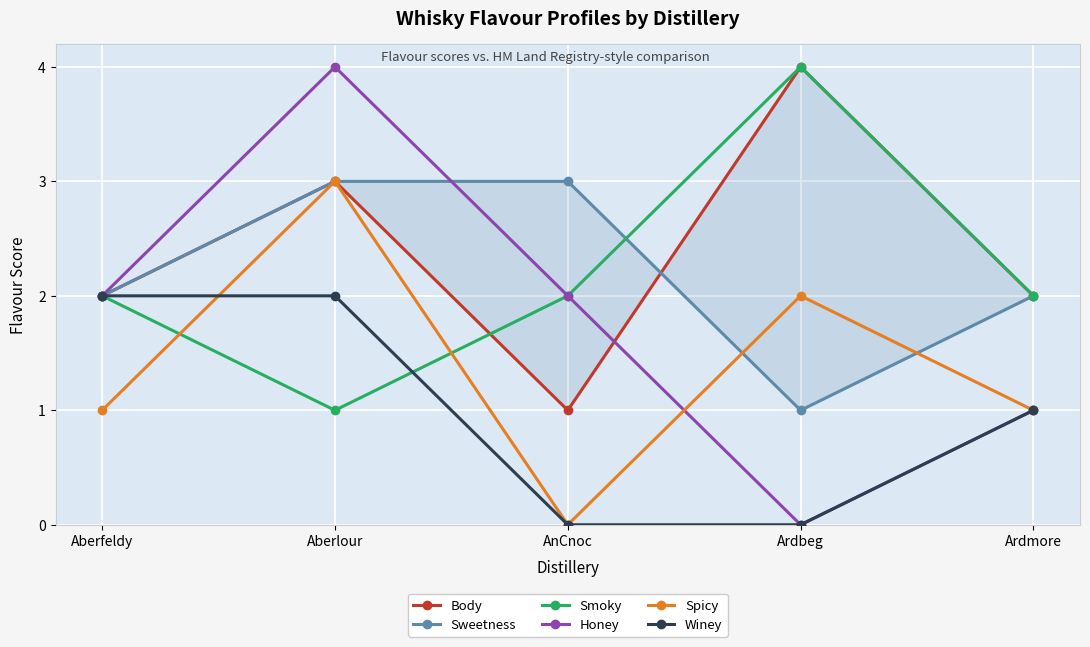

How many values in the Honey series exceed 2?

1